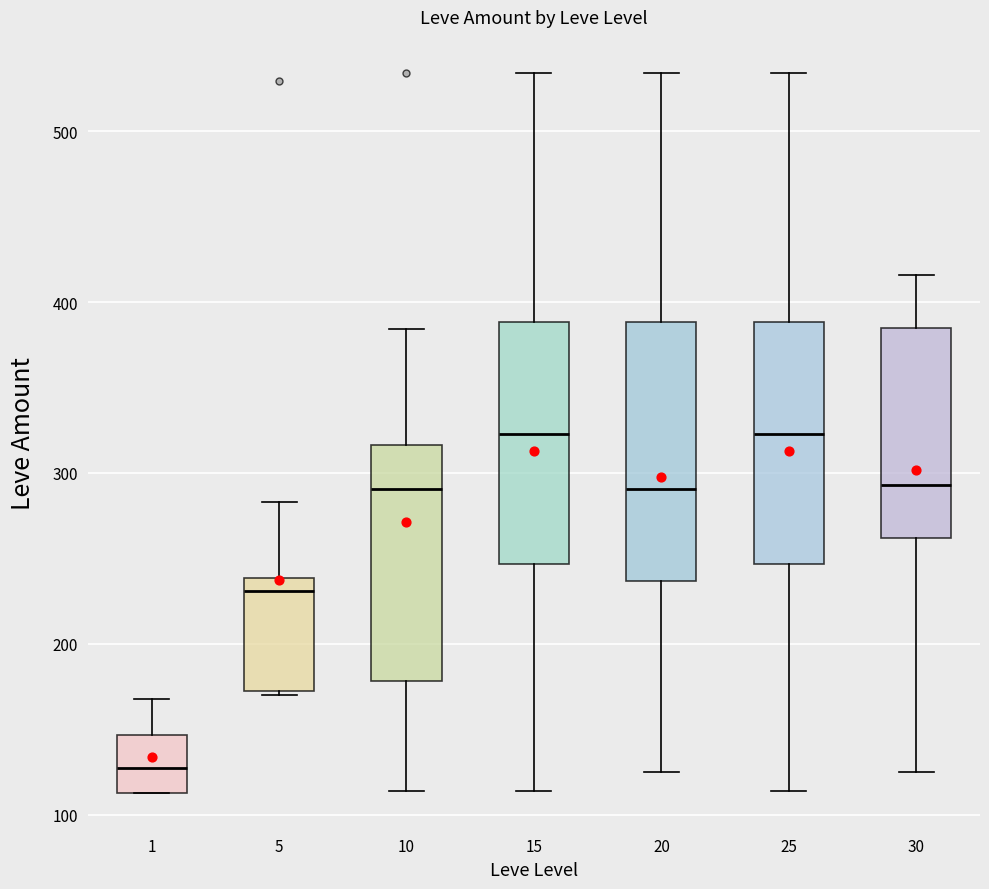

Reading left to right, transcribe this box plot: for each box, give where its median line is, the range the box spans, and where its two whiskers end, as read against the y-axis. The values are not printed on the chart, so give them approximately, as read against the axis.

1: median 130, box 110 to 150, whiskers 110 to 170
5: median 230, box 170 to 240, whiskers 170 to 280
10: median 290, box 180 to 320, whiskers 110 to 380
15: median 320, box 250 to 390, whiskers 110 to 530
20: median 290, box 240 to 390, whiskers 130 to 530
25: median 320, box 250 to 390, whiskers 110 to 530
30: median 290, box 260 to 390, whiskers 130 to 420